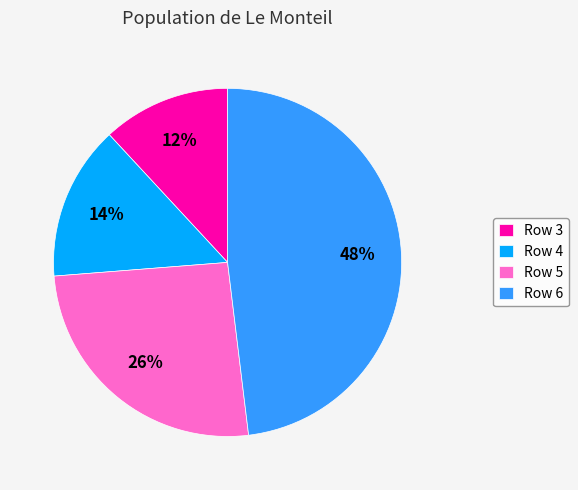

Do Row 4 and Row 6 together represent more than half of the pie?

Yes